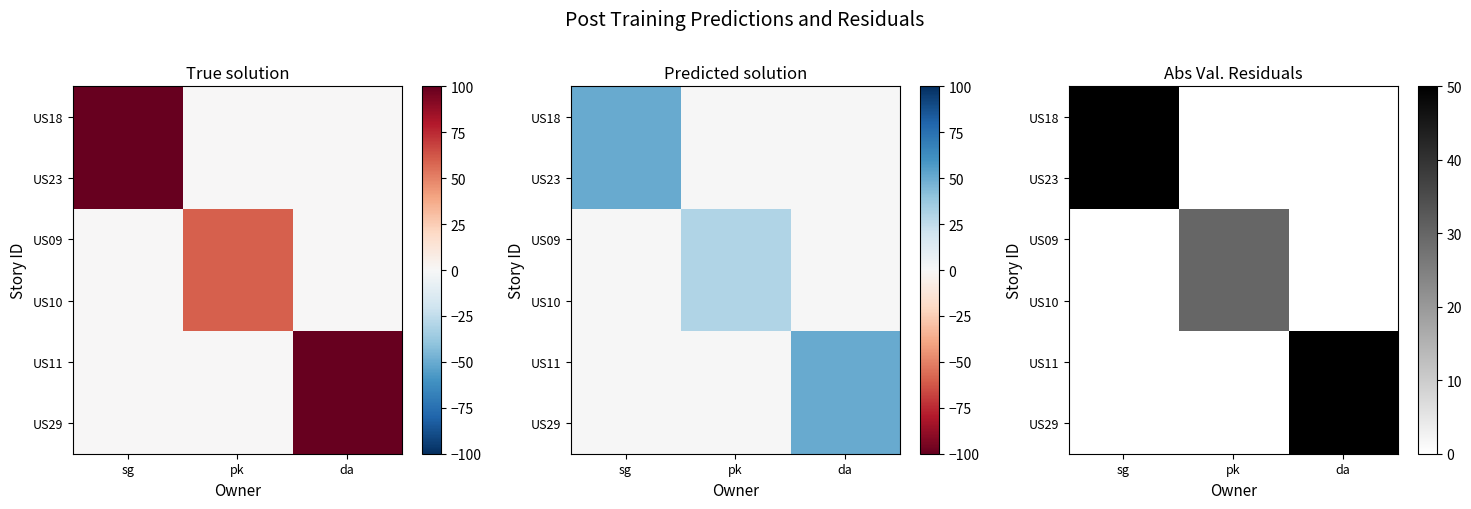

Rank the categories by US29 value from highest to lowest.

da, sg, pk